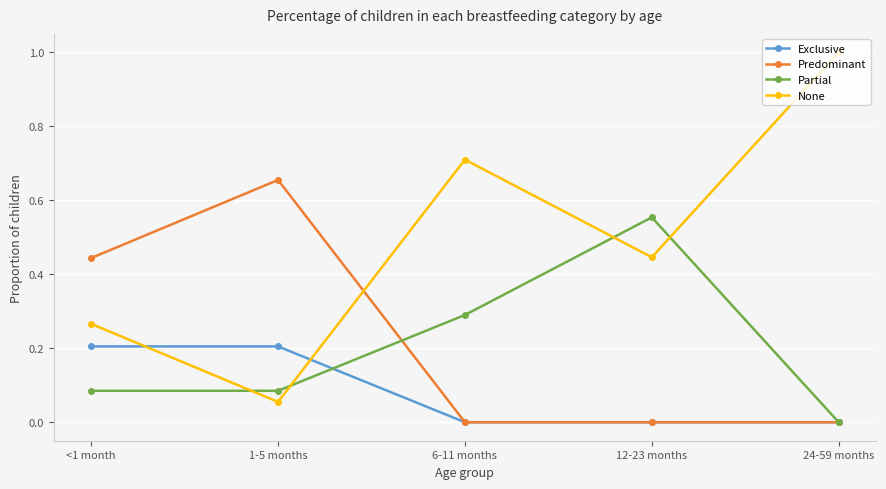

At how many categories does at least one series exceed 0?

5